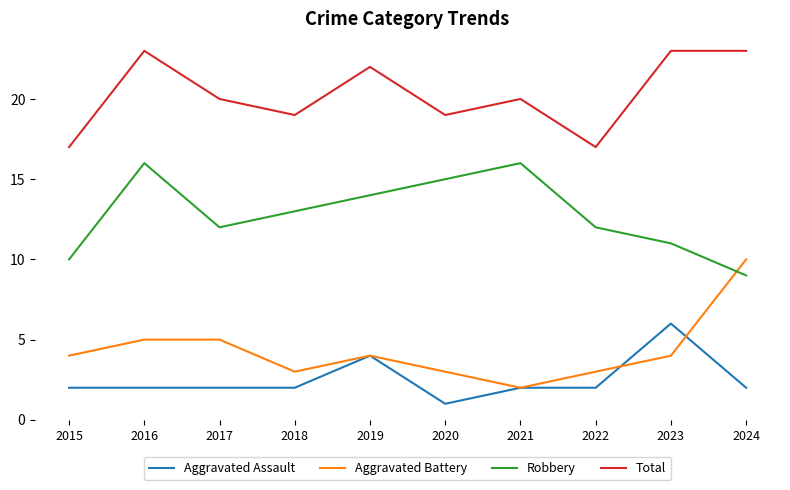

What is the greatest value displayed?

23